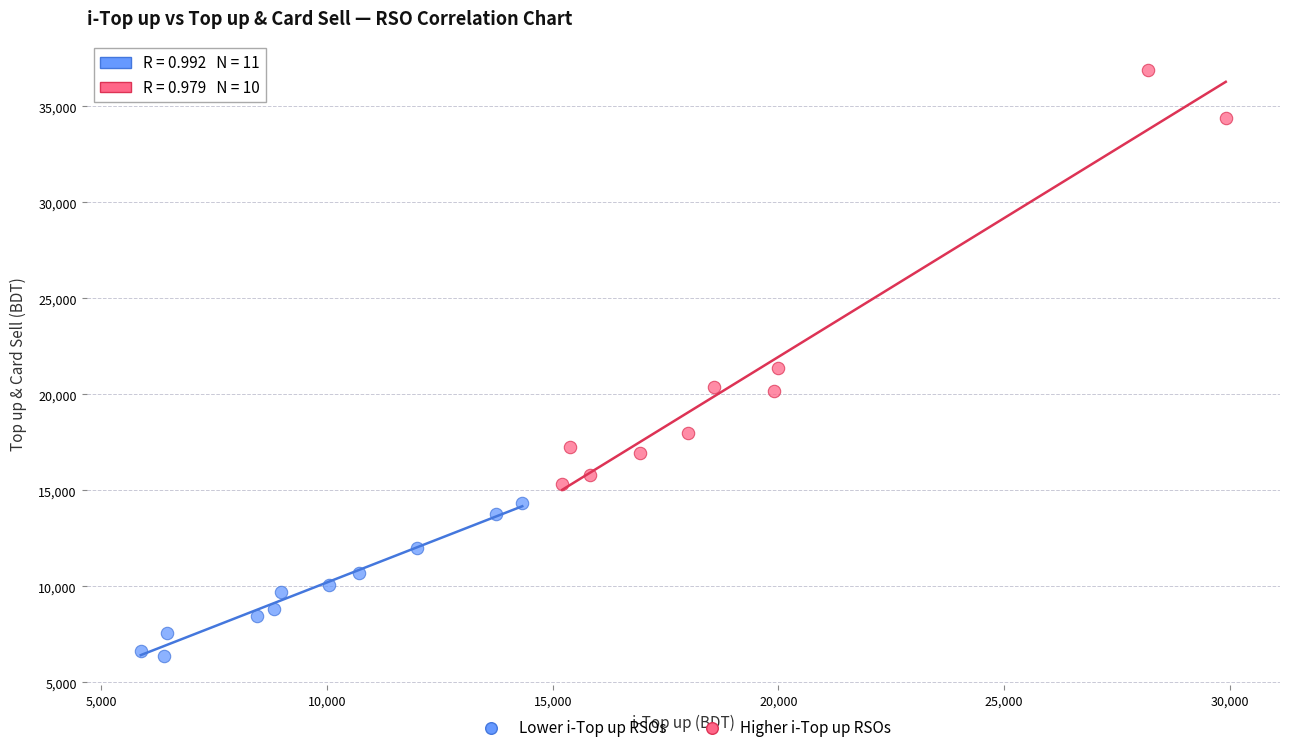

Which series reaches the maximum Y coordinate?

Higher i-Top up RSOs